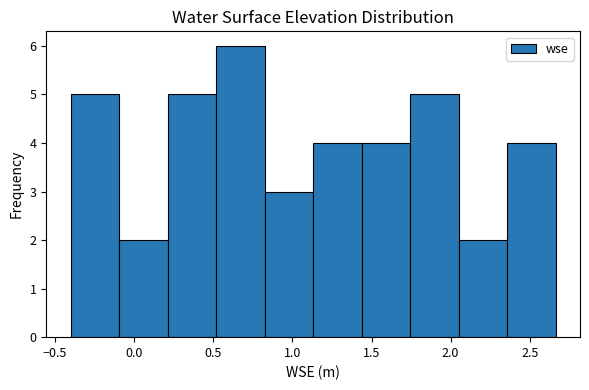

Reading left to right, list every bar in this chart as the range it spans on the x-axis followed by its height. Neither the bar edges nor the heights are printed on the chart, so give them approximately, as read against the axes.

-0.40 to -0.10: 5
-0.10 to 0.20: 2
0.20 to 0.50: 5
0.50 to 0.80: 6
0.80 to 1.15: 3
1.15 to 1.45: 4
1.45 to 1.75: 4
1.75 to 2.05: 5
2.05 to 2.35: 2
2.35 to 2.65: 4